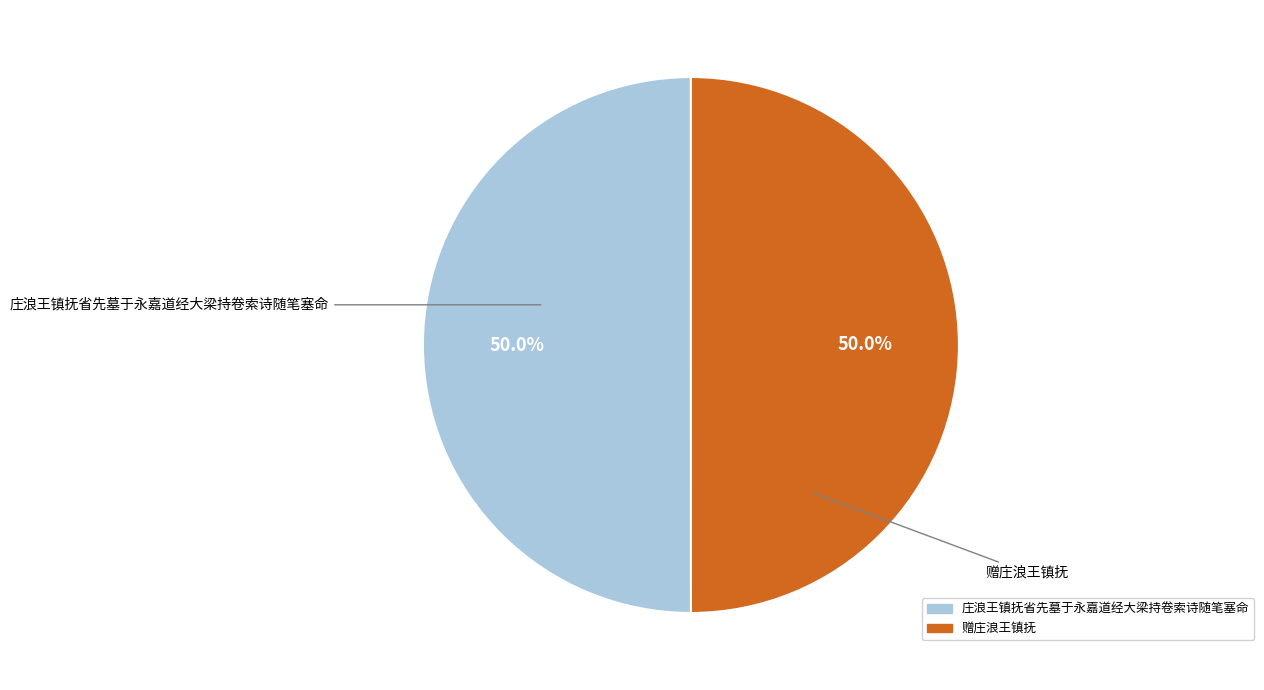

Approximately how many times larger is the value at 赠庄浪王镇抚 compared to 庄浪王镇抚省先墓于永嘉道经大梁持卷索诗随笔塞命?

1.0